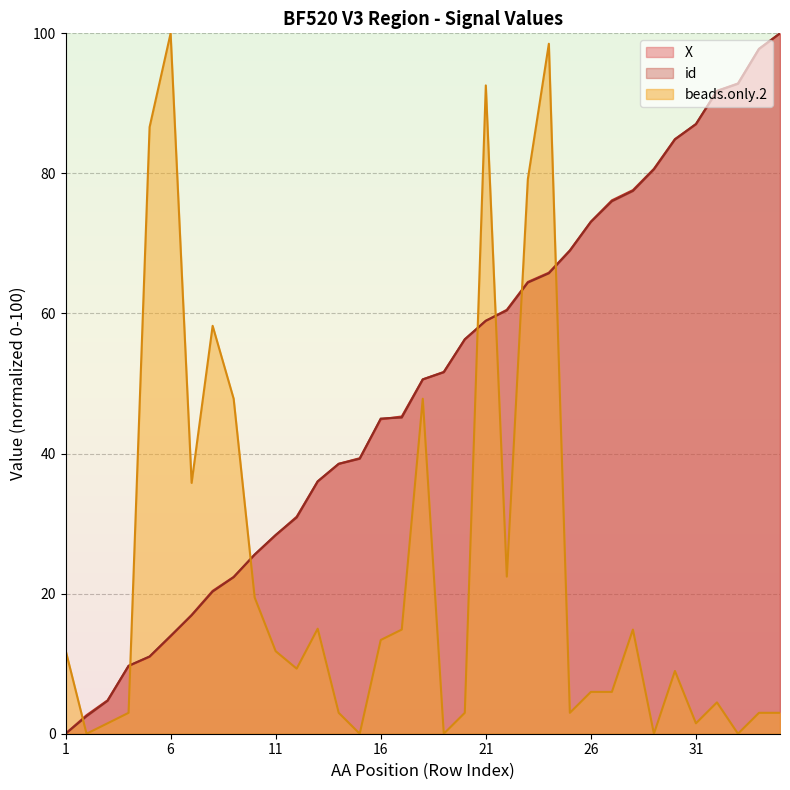

The value of beads_only at 5 is 22.5. True or false?

False